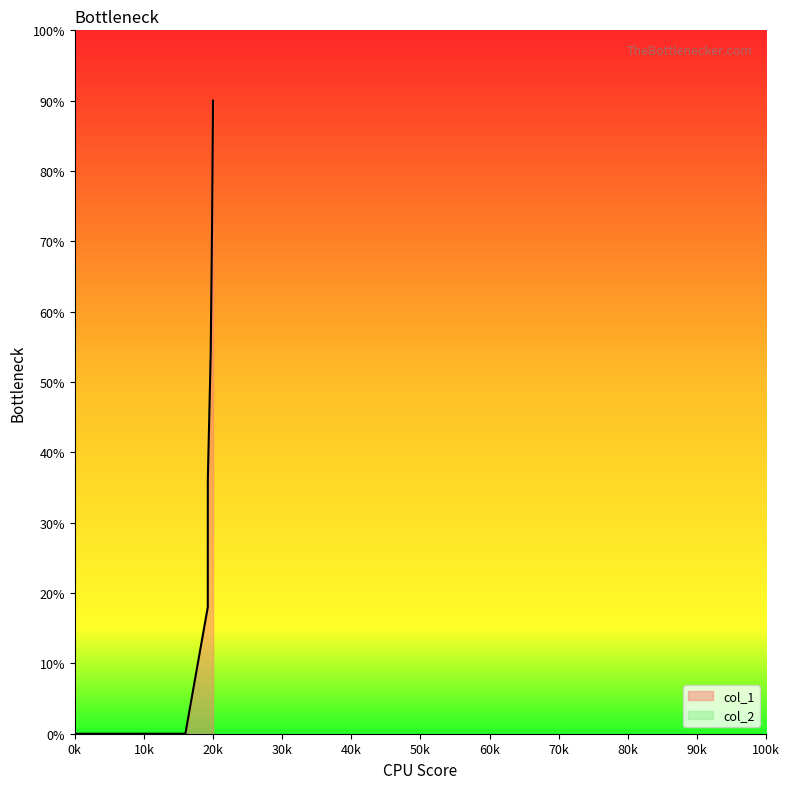

Is it true that the value at 1409181120 is 120?

False